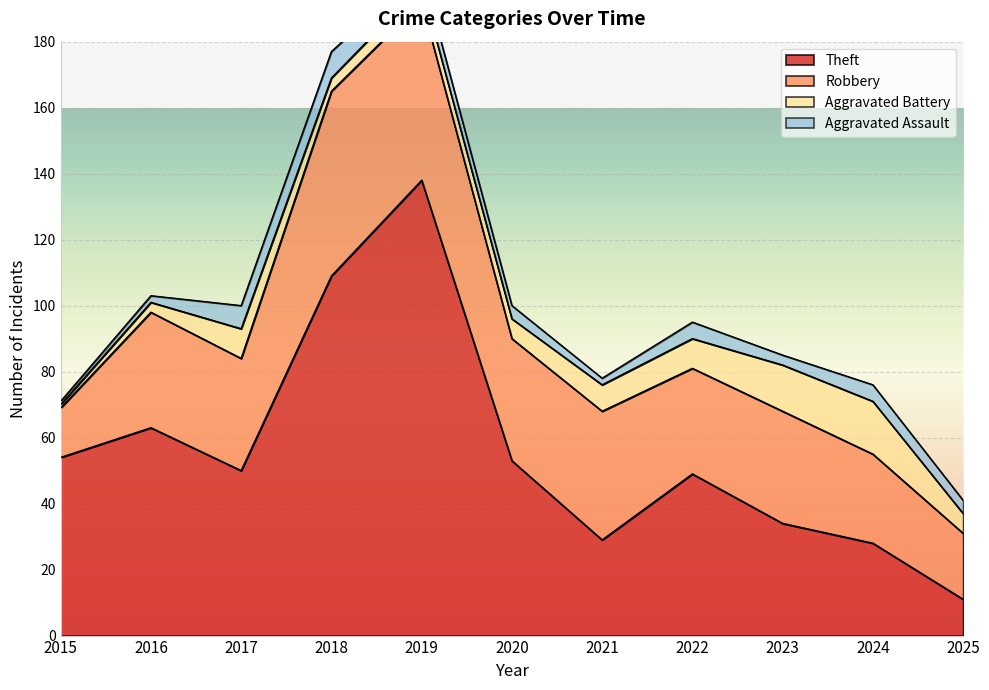

The Theft series shows 14 at 2017. True or false?

False